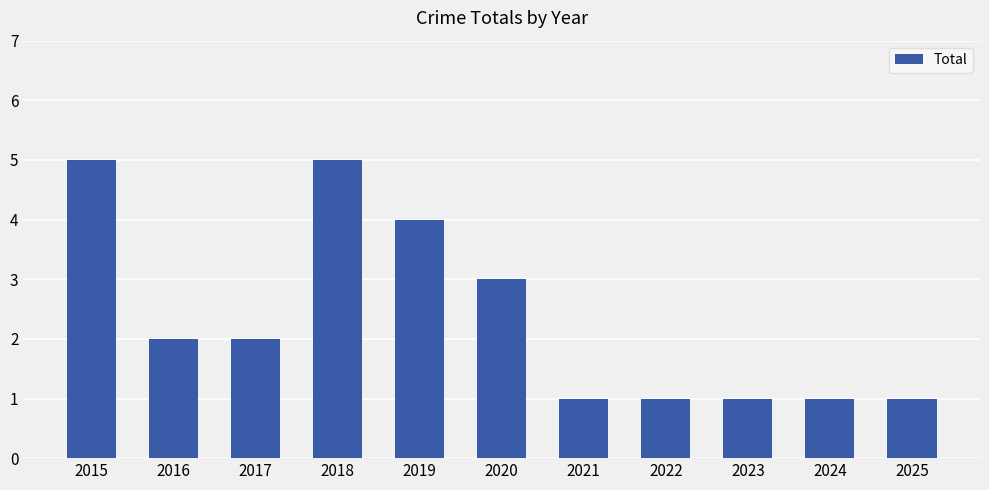

How many series are shown in this chart?

1